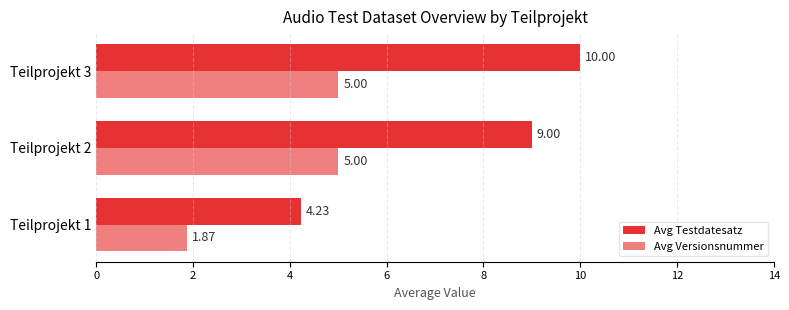

What is the sum of all Avg Testdatesatz values?

23.2